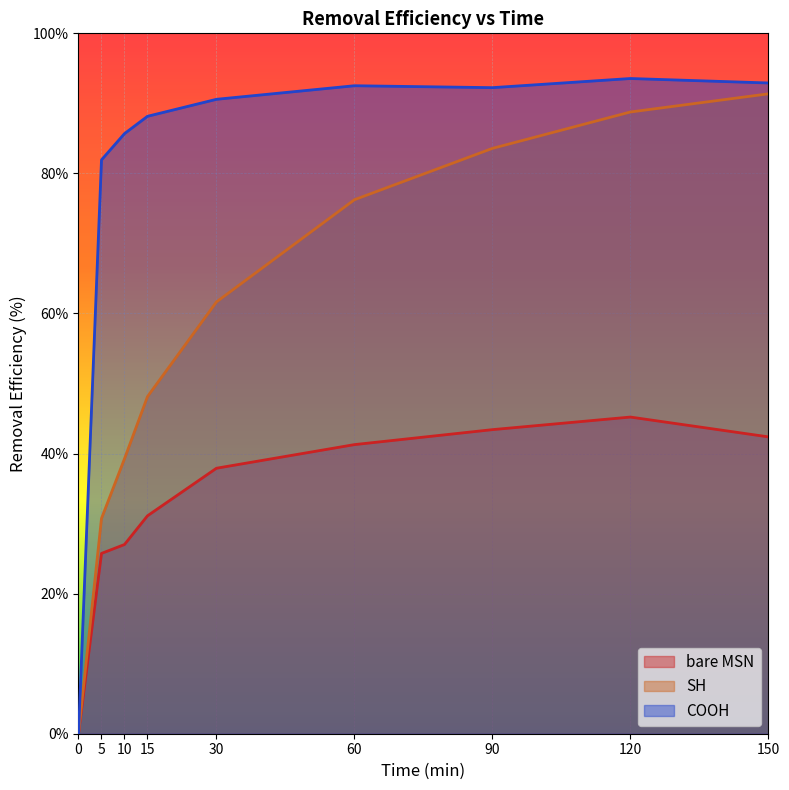

Reading right to left, transcribe all the data shown in this chart.

bare MSN: 42.4	45.2	43.4	41.3	37.9	31.1	27.0	25.7	0.0
SH: 91.4	88.8	83.6	76.2	61.6	48.1	39.3	30.7	0.0
COOH: 92.9	93.5	92.2	92.5	90.6	88.2	85.7	81.9	0.0